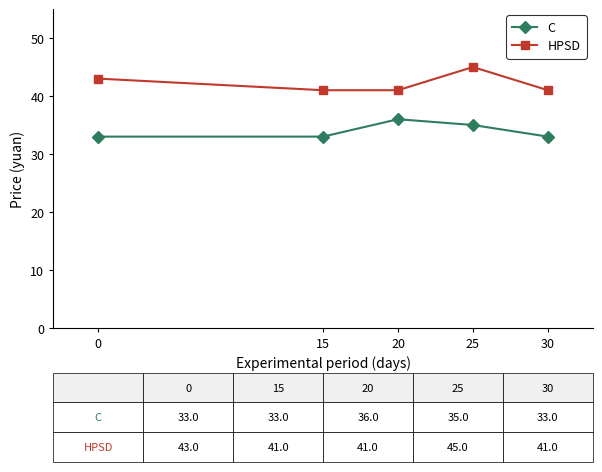

What is the spread (max minus min) of values at 15?

8